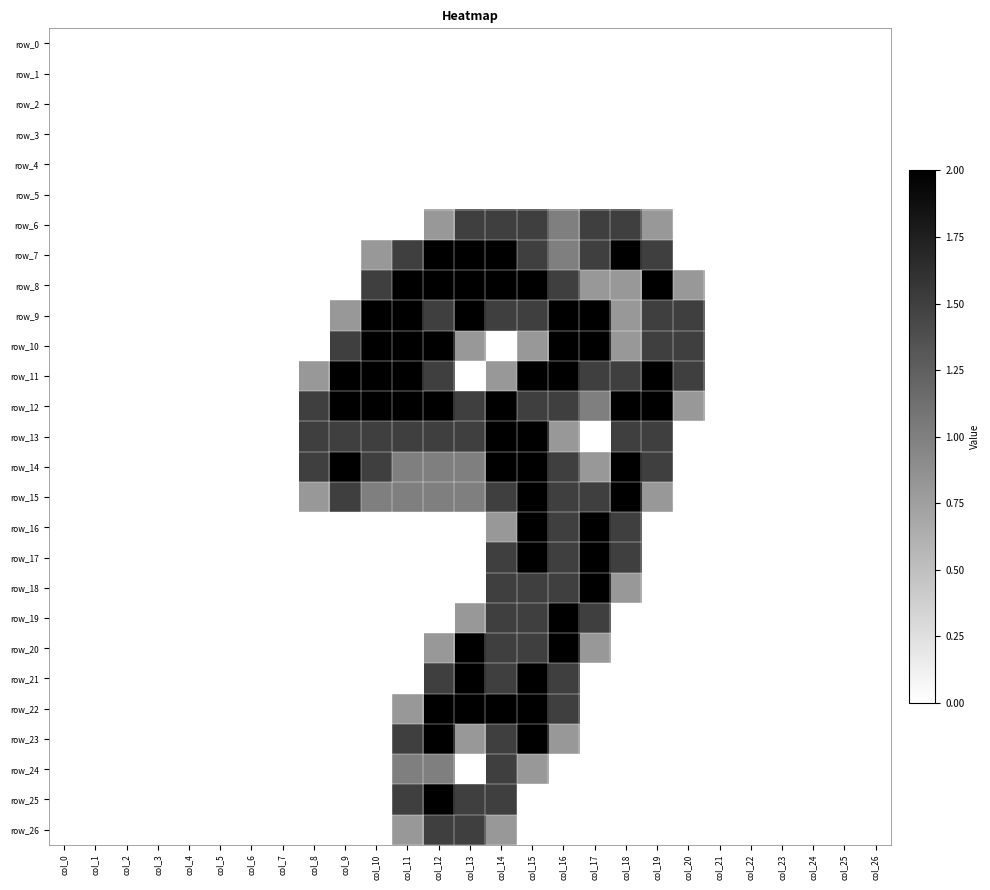

Reading left to right, list all the values displayed in this chart.

row_0: col_0=0.0	col_1=0.0	col_2=0.0	col_3=0.0	col_4=0.0	col_5=0.0	col_6=0.0	col_7=0.0	col_8=0.0	col_9=0.0	col_10=0.0	col_11=0.0	col_12=0.0	col_13=0.0	col_14=0.0	col_15=0.0	col_16=0.0	col_17=0.0	col_18=0.0	col_19=0.0	col_20=0.0	col_21=0.0	col_22=0.0	col_23=0.0	col_24=0.0	col_25=0.0	col_26=0.0
row_1: col_0=0.0	col_1=0.0	col_2=0.0	col_3=0.0	col_4=0.0	col_5=0.0	col_6=0.0	col_7=0.0	col_8=0.0	col_9=0.0	col_10=0.0	col_11=0.0	col_12=0.0	col_13=0.0	col_14=0.0	col_15=0.0	col_16=0.0	col_17=0.0	col_18=0.0	col_19=0.0	col_20=0.0	col_21=0.0	col_22=0.0	col_23=0.0	col_24=0.0	col_25=0.0	col_26=0.0
row_2: col_0=0.0	col_1=0.0	col_2=0.0	col_3=0.0	col_4=0.0	col_5=0.0	col_6=0.0	col_7=0.0	col_8=0.0	col_9=0.0	col_10=0.0	col_11=0.0	col_12=0.0	col_13=0.0	col_14=0.0	col_15=0.0	col_16=0.0	col_17=0.0	col_18=0.0	col_19=0.0	col_20=0.0	col_21=0.0	col_22=0.0	col_23=0.0	col_24=0.0	col_25=0.0	col_26=0.0
row_3: col_0=0.0	col_1=0.0	col_2=0.0	col_3=0.0	col_4=0.0	col_5=0.0	col_6=0.0	col_7=0.0	col_8=0.0	col_9=0.0	col_10=0.0	col_11=0.0	col_12=0.0	col_13=0.0	col_14=0.0	col_15=0.0	col_16=0.0	col_17=0.0	col_18=0.0	col_19=0.0	col_20=0.0	col_21=0.0	col_22=0.0	col_23=0.0	col_24=0.0	col_25=0.0	col_26=0.0
row_4: col_0=0.0	col_1=0.0	col_2=0.0	col_3=0.0	col_4=0.0	col_5=0.0	col_6=0.0	col_7=0.0	col_8=0.0	col_9=0.0	col_10=0.0	col_11=0.0	col_12=0.0	col_13=0.0	col_14=0.0	col_15=0.0	col_16=0.0	col_17=0.0	col_18=0.0	col_19=0.0	col_20=0.0	col_21=0.0	col_22=0.0	col_23=0.0	col_24=0.0	col_25=0.0	col_26=0.0
row_5: col_0=0.0	col_1=0.0	col_2=0.0	col_3=0.0	col_4=0.0	col_5=0.0	col_6=0.0	col_7=0.0	col_8=0.0	col_9=0.0	col_10=0.0	col_11=0.0	col_12=0.0	col_13=0.0	col_14=0.0	col_15=0.0	col_16=0.0	col_17=0.0	col_18=0.0	col_19=0.0	col_20=0.0	col_21=0.0	col_22=0.0	col_23=0.0	col_24=0.0	col_25=0.0	col_26=0.0
row_6: col_0=0.0	col_1=0.0	col_2=0.0	col_3=0.0	col_4=0.0	col_5=0.0	col_6=0.0	col_7=0.0	col_8=0.0	col_9=0.0	col_10=0.0	col_11=0.0	col_12=0.8	col_13=1.5	col_14=1.5	col_15=1.5	col_16=1.0	col_17=1.5	col_18=1.5	col_19=0.8	col_20=0.0	col_21=0.0	col_22=0.0	col_23=0.0	col_24=0.0	col_25=0.0	col_26=0.0
row_7: col_0=0.0	col_1=0.0	col_2=0.0	col_3=0.0	col_4=0.0	col_5=0.0	col_6=0.0	col_7=0.0	col_8=0.0	col_9=0.0	col_10=0.8	col_11=1.5	col_12=2.0	col_13=2.0	col_14=2.0	col_15=1.5	col_16=1.0	col_17=1.5	col_18=2.0	col_19=1.5	col_20=0.0	col_21=0.0	col_22=0.0	col_23=0.0	col_24=0.0	col_25=0.0	col_26=0.0
row_8: col_0=0.0	col_1=0.0	col_2=0.0	col_3=0.0	col_4=0.0	col_5=0.0	col_6=0.0	col_7=0.0	col_8=0.0	col_9=0.0	col_10=1.5	col_11=2.0	col_12=2.0	col_13=2.0	col_14=2.0	col_15=2.0	col_16=1.5	col_17=0.8	col_18=0.8	col_19=2.0	col_20=0.8	col_21=0.0	col_22=0.0	col_23=0.0	col_24=0.0	col_25=0.0	col_26=0.0
row_9: col_0=0.0	col_1=0.0	col_2=0.0	col_3=0.0	col_4=0.0	col_5=0.0	col_6=0.0	col_7=0.0	col_8=0.0	col_9=0.8	col_10=2.0	col_11=2.0	col_12=1.5	col_13=2.0	col_14=1.5	col_15=1.5	col_16=2.0	col_17=2.0	col_18=0.8	col_19=1.5	col_20=1.5	col_21=0.0	col_22=0.0	col_23=0.0	col_24=0.0	col_25=0.0	col_26=0.0
row_10: col_0=0.0	col_1=0.0	col_2=0.0	col_3=0.0	col_4=0.0	col_5=0.0	col_6=0.0	col_7=0.0	col_8=0.0	col_9=1.5	col_10=2.0	col_11=2.0	col_12=2.0	col_13=0.8	col_14=0.0	col_15=0.8	col_16=2.0	col_17=2.0	col_18=0.8	col_19=1.5	col_20=1.5	col_21=0.0	col_22=0.0	col_23=0.0	col_24=0.0	col_25=0.0	col_26=0.0
row_11: col_0=0.0	col_1=0.0	col_2=0.0	col_3=0.0	col_4=0.0	col_5=0.0	col_6=0.0	col_7=0.0	col_8=0.8	col_9=2.0	col_10=2.0	col_11=2.0	col_12=1.5	col_13=0.0	col_14=0.8	col_15=2.0	col_16=2.0	col_17=1.5	col_18=1.5	col_19=2.0	col_20=1.5	col_21=0.0	col_22=0.0	col_23=0.0	col_24=0.0	col_25=0.0	col_26=0.0
row_12: col_0=0.0	col_1=0.0	col_2=0.0	col_3=0.0	col_4=0.0	col_5=0.0	col_6=0.0	col_7=0.0	col_8=1.5	col_9=2.0	col_10=2.0	col_11=2.0	col_12=2.0	col_13=1.5	col_14=2.0	col_15=1.5	col_16=1.5	col_17=1.0	col_18=2.0	col_19=2.0	col_20=0.8	col_21=0.0	col_22=0.0	col_23=0.0	col_24=0.0	col_25=0.0	col_26=0.0
row_13: col_0=0.0	col_1=0.0	col_2=0.0	col_3=0.0	col_4=0.0	col_5=0.0	col_6=0.0	col_7=0.0	col_8=1.5	col_9=1.5	col_10=1.5	col_11=1.5	col_12=1.5	col_13=1.5	col_14=2.0	col_15=2.0	col_16=0.8	col_17=0.0	col_18=1.5	col_19=1.5	col_20=0.0	col_21=0.0	col_22=0.0	col_23=0.0	col_24=0.0	col_25=0.0	col_26=0.0
row_14: col_0=0.0	col_1=0.0	col_2=0.0	col_3=0.0	col_4=0.0	col_5=0.0	col_6=0.0	col_7=0.0	col_8=1.5	col_9=2.0	col_10=1.5	col_11=1.0	col_12=1.0	col_13=1.0	col_14=2.0	col_15=2.0	col_16=1.5	col_17=0.8	col_18=2.0	col_19=1.5	col_20=0.0	col_21=0.0	col_22=0.0	col_23=0.0	col_24=0.0	col_25=0.0	col_26=0.0
row_15: col_0=0.0	col_1=0.0	col_2=0.0	col_3=0.0	col_4=0.0	col_5=0.0	col_6=0.0	col_7=0.0	col_8=0.8	col_9=1.5	col_10=1.0	col_11=1.0	col_12=1.0	col_13=1.0	col_14=1.5	col_15=2.0	col_16=1.5	col_17=1.5	col_18=2.0	col_19=0.8	col_20=0.0	col_21=0.0	col_22=0.0	col_23=0.0	col_24=0.0	col_25=0.0	col_26=0.0
row_16: col_0=0.0	col_1=0.0	col_2=0.0	col_3=0.0	col_4=0.0	col_5=0.0	col_6=0.0	col_7=0.0	col_8=0.0	col_9=0.0	col_10=0.0	col_11=0.0	col_12=0.0	col_13=0.0	col_14=0.8	col_15=2.0	col_16=1.5	col_17=2.0	col_18=1.5	col_19=0.0	col_20=0.0	col_21=0.0	col_22=0.0	col_23=0.0	col_24=0.0	col_25=0.0	col_26=0.0
row_17: col_0=0.0	col_1=0.0	col_2=0.0	col_3=0.0	col_4=0.0	col_5=0.0	col_6=0.0	col_7=0.0	col_8=0.0	col_9=0.0	col_10=0.0	col_11=0.0	col_12=0.0	col_13=0.0	col_14=1.5	col_15=2.0	col_16=1.5	col_17=2.0	col_18=1.5	col_19=0.0	col_20=0.0	col_21=0.0	col_22=0.0	col_23=0.0	col_24=0.0	col_25=0.0	col_26=0.0
row_18: col_0=0.0	col_1=0.0	col_2=0.0	col_3=0.0	col_4=0.0	col_5=0.0	col_6=0.0	col_7=0.0	col_8=0.0	col_9=0.0	col_10=0.0	col_11=0.0	col_12=0.0	col_13=0.0	col_14=1.5	col_15=1.5	col_16=1.5	col_17=2.0	col_18=0.8	col_19=0.0	col_20=0.0	col_21=0.0	col_22=0.0	col_23=0.0	col_24=0.0	col_25=0.0	col_26=0.0
row_19: col_0=0.0	col_1=0.0	col_2=0.0	col_3=0.0	col_4=0.0	col_5=0.0	col_6=0.0	col_7=0.0	col_8=0.0	col_9=0.0	col_10=0.0	col_11=0.0	col_12=0.0	col_13=0.8	col_14=1.5	col_15=1.5	col_16=2.0	col_17=1.5	col_18=0.0	col_19=0.0	col_20=0.0	col_21=0.0	col_22=0.0	col_23=0.0	col_24=0.0	col_25=0.0	col_26=0.0
row_20: col_0=0.0	col_1=0.0	col_2=0.0	col_3=0.0	col_4=0.0	col_5=0.0	col_6=0.0	col_7=0.0	col_8=0.0	col_9=0.0	col_10=0.0	col_11=0.0	col_12=0.8	col_13=2.0	col_14=1.5	col_15=1.5	col_16=2.0	col_17=0.8	col_18=0.0	col_19=0.0	col_20=0.0	col_21=0.0	col_22=0.0	col_23=0.0	col_24=0.0	col_25=0.0	col_26=0.0
row_21: col_0=0.0	col_1=0.0	col_2=0.0	col_3=0.0	col_4=0.0	col_5=0.0	col_6=0.0	col_7=0.0	col_8=0.0	col_9=0.0	col_10=0.0	col_11=0.0	col_12=1.5	col_13=2.0	col_14=1.5	col_15=2.0	col_16=1.5	col_17=0.0	col_18=0.0	col_19=0.0	col_20=0.0	col_21=0.0	col_22=0.0	col_23=0.0	col_24=0.0	col_25=0.0	col_26=0.0
row_22: col_0=0.0	col_1=0.0	col_2=0.0	col_3=0.0	col_4=0.0	col_5=0.0	col_6=0.0	col_7=0.0	col_8=0.0	col_9=0.0	col_10=0.0	col_11=0.8	col_12=2.0	col_13=2.0	col_14=2.0	col_15=2.0	col_16=1.5	col_17=0.0	col_18=0.0	col_19=0.0	col_20=0.0	col_21=0.0	col_22=0.0	col_23=0.0	col_24=0.0	col_25=0.0	col_26=0.0
row_23: col_0=0.0	col_1=0.0	col_2=0.0	col_3=0.0	col_4=0.0	col_5=0.0	col_6=0.0	col_7=0.0	col_8=0.0	col_9=0.0	col_10=0.0	col_11=1.5	col_12=2.0	col_13=0.8	col_14=1.5	col_15=2.0	col_16=0.8	col_17=0.0	col_18=0.0	col_19=0.0	col_20=0.0	col_21=0.0	col_22=0.0	col_23=0.0	col_24=0.0	col_25=0.0	col_26=0.0
row_24: col_0=0.0	col_1=0.0	col_2=0.0	col_3=0.0	col_4=0.0	col_5=0.0	col_6=0.0	col_7=0.0	col_8=0.0	col_9=0.0	col_10=0.0	col_11=1.0	col_12=1.0	col_13=0.0	col_14=1.5	col_15=0.8	col_16=0.0	col_17=0.0	col_18=0.0	col_19=0.0	col_20=0.0	col_21=0.0	col_22=0.0	col_23=0.0	col_24=0.0	col_25=0.0	col_26=0.0
row_25: col_0=0.0	col_1=0.0	col_2=0.0	col_3=0.0	col_4=0.0	col_5=0.0	col_6=0.0	col_7=0.0	col_8=0.0	col_9=0.0	col_10=0.0	col_11=1.5	col_12=2.0	col_13=1.5	col_14=1.5	col_15=0.0	col_16=0.0	col_17=0.0	col_18=0.0	col_19=0.0	col_20=0.0	col_21=0.0	col_22=0.0	col_23=0.0	col_24=0.0	col_25=0.0	col_26=0.0
row_26: col_0=0.0	col_1=0.0	col_2=0.0	col_3=0.0	col_4=0.0	col_5=0.0	col_6=0.0	col_7=0.0	col_8=0.0	col_9=0.0	col_10=0.0	col_11=0.8	col_12=1.5	col_13=1.5	col_14=0.8	col_15=0.0	col_16=0.0	col_17=0.0	col_18=0.0	col_19=0.0	col_20=0.0	col_21=0.0	col_22=0.0	col_23=0.0	col_24=0.0	col_25=0.0	col_26=0.0